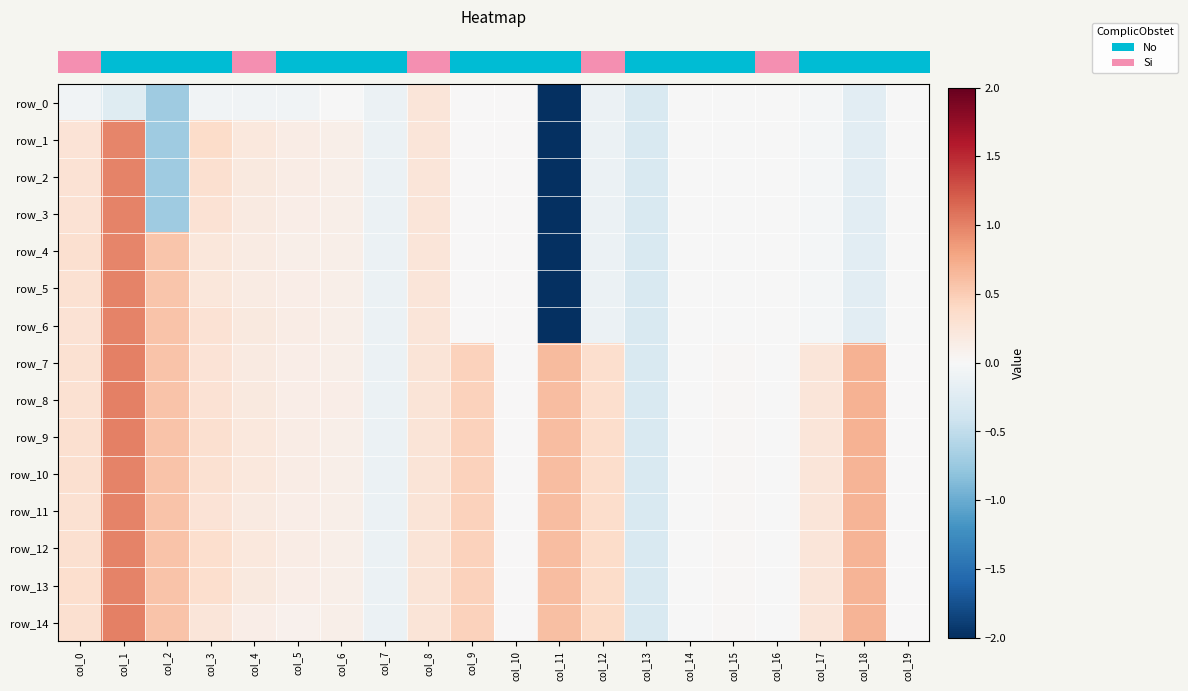

Reading left to right, what are all the values shown in this chart?

row_0: col_0=-0.1	col_1=-0.2	col_2=-0.7	col_3=-0.1	col_4=-0.1	col_5=-0.1	col_6=-0.0	col_7=-0.1	col_8=0.2	col_9=0.0	col_10=0.0	col_11=-5.1	col_12=-0.1	col_13=-0.3	col_14=-0.0	col_15=-0.0	col_16=-0.0	col_17=-0.0	col_18=-0.2	col_19=-0.0
row_1: col_0=0.3	col_1=1.0	col_2=-0.7	col_3=0.4	col_4=0.2	col_5=0.1	col_6=0.1	col_7=-0.1	col_8=0.2	col_9=0.0	col_10=0.0	col_11=-5.1	col_12=-0.1	col_13=-0.3	col_14=-0.0	col_15=-0.0	col_16=-0.0	col_17=-0.0	col_18=-0.2	col_19=-0.0
row_2: col_0=0.3	col_1=1.0	col_2=-0.7	col_3=0.3	col_4=0.2	col_5=0.1	col_6=0.1	col_7=-0.1	col_8=0.2	col_9=0.0	col_10=0.0	col_11=-5.1	col_12=-0.1	col_13=-0.3	col_14=-0.0	col_15=-0.0	col_16=-0.0	col_17=-0.0	col_18=-0.2	col_19=-0.0
row_3: col_0=0.3	col_1=1.0	col_2=-0.7	col_3=0.3	col_4=0.2	col_5=0.1	col_6=0.1	col_7=-0.1	col_8=0.2	col_9=0.0	col_10=0.0	col_11=-5.1	col_12=-0.1	col_13=-0.3	col_14=-0.0	col_15=-0.0	col_16=-0.0	col_17=-0.0	col_18=-0.2	col_19=-0.0
row_4: col_0=0.3	col_1=1.0	col_2=0.6	col_3=0.2	col_4=0.2	col_5=0.1	col_6=0.1	col_7=-0.1	col_8=0.2	col_9=0.0	col_10=0.0	col_11=-5.1	col_12=-0.1	col_13=-0.3	col_14=-0.0	col_15=-0.0	col_16=-0.0	col_17=-0.0	col_18=-0.2	col_19=-0.0
row_5: col_0=0.3	col_1=1.0	col_2=0.6	col_3=0.2	col_4=0.2	col_5=0.1	col_6=0.1	col_7=-0.1	col_8=0.2	col_9=0.0	col_10=0.0	col_11=-5.1	col_12=-0.1	col_13=-0.3	col_14=-0.0	col_15=-0.0	col_16=-0.0	col_17=-0.0	col_18=-0.2	col_19=-0.0
row_6: col_0=0.3	col_1=1.0	col_2=0.6	col_3=0.3	col_4=0.2	col_5=0.1	col_6=0.1	col_7=-0.1	col_8=0.2	col_9=0.0	col_10=0.0	col_11=-5.1	col_12=-0.1	col_13=-0.3	col_14=-0.0	col_15=-0.0	col_16=-0.0	col_17=-0.0	col_18=-0.2	col_19=-0.0
row_7: col_0=0.3	col_1=1.0	col_2=0.6	col_3=0.3	col_4=0.2	col_5=0.1	col_6=0.1	col_7=-0.1	col_8=0.3	col_9=0.5	col_10=0.0	col_11=0.6	col_12=0.3	col_13=-0.3	col_14=-0.0	col_15=0.0	col_16=-0.0	col_17=0.2	col_18=0.7	col_19=0.0
row_8: col_0=0.3	col_1=1.0	col_2=0.6	col_3=0.3	col_4=0.2	col_5=0.1	col_6=0.1	col_7=-0.1	col_8=0.3	col_9=0.5	col_10=0.0	col_11=0.6	col_12=0.3	col_13=-0.3	col_14=-0.0	col_15=0.0	col_16=-0.0	col_17=0.2	col_18=0.7	col_19=0.0
row_9: col_0=0.3	col_1=1.0	col_2=0.6	col_3=0.3	col_4=0.2	col_5=0.1	col_6=0.1	col_7=-0.1	col_8=0.3	col_9=0.5	col_10=0.0	col_11=0.6	col_12=0.3	col_13=-0.3	col_14=-0.0	col_15=0.0	col_16=-0.0	col_17=0.2	col_18=0.7	col_19=0.0
row_10: col_0=0.3	col_1=1.0	col_2=0.6	col_3=0.3	col_4=0.2	col_5=0.1	col_6=0.1	col_7=-0.1	col_8=0.3	col_9=0.5	col_10=0.0	col_11=0.6	col_12=0.4	col_13=-0.3	col_14=-0.0	col_15=0.0	col_16=-0.0	col_17=0.2	col_18=0.7	col_19=0.0
row_11: col_0=0.3	col_1=1.0	col_2=0.6	col_3=0.3	col_4=0.2	col_5=0.1	col_6=0.1	col_7=-0.1	col_8=0.3	col_9=0.5	col_10=0.0	col_11=0.6	col_12=0.4	col_13=-0.3	col_14=-0.0	col_15=0.0	col_16=-0.0	col_17=0.2	col_18=0.7	col_19=0.0
row_12: col_0=0.3	col_1=1.0	col_2=0.6	col_3=0.3	col_4=0.2	col_5=0.2	col_6=0.1	col_7=-0.1	col_8=0.3	col_9=0.5	col_10=0.0	col_11=0.6	col_12=0.4	col_13=-0.3	col_14=-0.0	col_15=0.0	col_16=-0.0	col_17=0.2	col_18=0.7	col_19=0.0
row_13: col_0=0.3	col_1=1.0	col_2=0.6	col_3=0.3	col_4=0.2	col_5=0.1	col_6=0.1	col_7=-0.1	col_8=0.3	col_9=0.5	col_10=0.0	col_11=0.6	col_12=0.4	col_13=-0.3	col_14=-0.0	col_15=0.0	col_16=-0.0	col_17=0.2	col_18=0.7	col_19=0.0
row_14: col_0=0.3	col_1=1.0	col_2=0.6	col_3=0.2	col_4=0.1	col_5=0.1	col_6=0.1	col_7=-0.1	col_8=0.3	col_9=0.5	col_10=0.0	col_11=0.6	col_12=0.4	col_13=-0.3	col_14=-0.0	col_15=0.0	col_16=-0.0	col_17=0.2	col_18=0.7	col_19=0.0